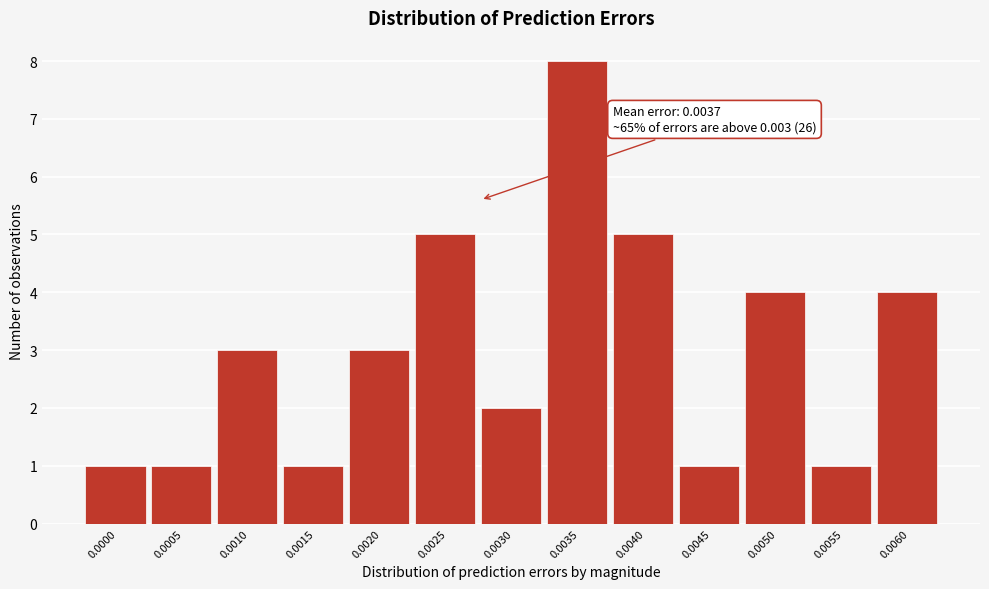

Reading left to right, list all the values displayed in this chart.

1	1	3	1	3	5	2	8	5	1	4	1	4